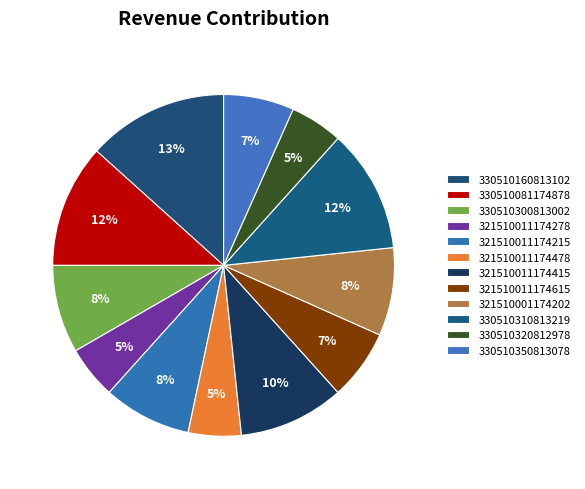

To the nearest percent, what portion does 321510001174202 represent?

8%